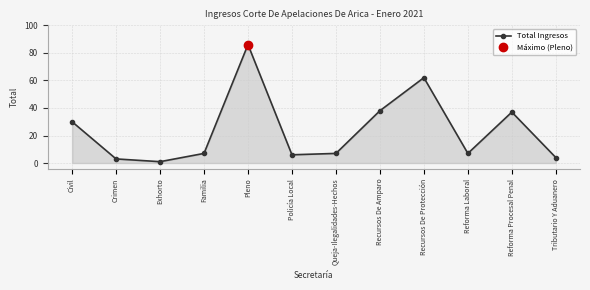

What is the difference between the second highest and second lowest values?

59